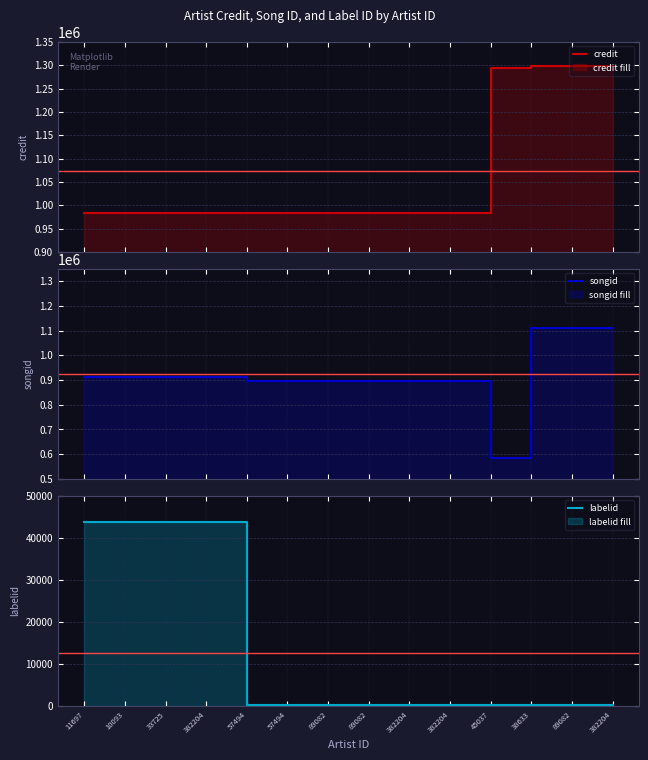

List the labels in order of labelid value, smallest first.

57494, 57494, 89082, 89082, 382204, 382204, 45037, 38633, 89082, 382204, 11697, 10093, 33725, 382204